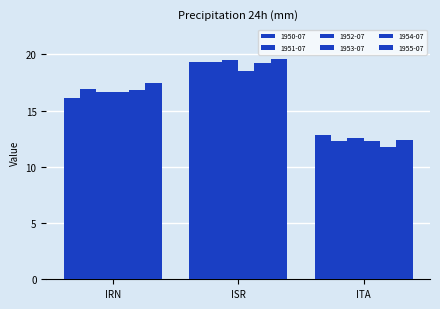

At how many categories does at least one series exceed 16?

2